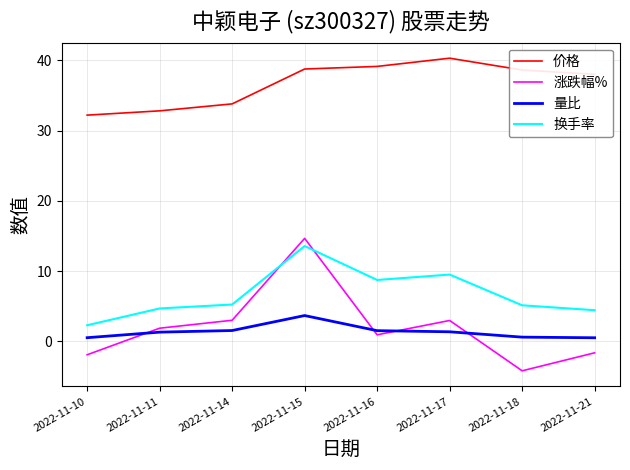

In 涨跌幅%, how many points are lower than both neighbors (excluding endpoints)?

2